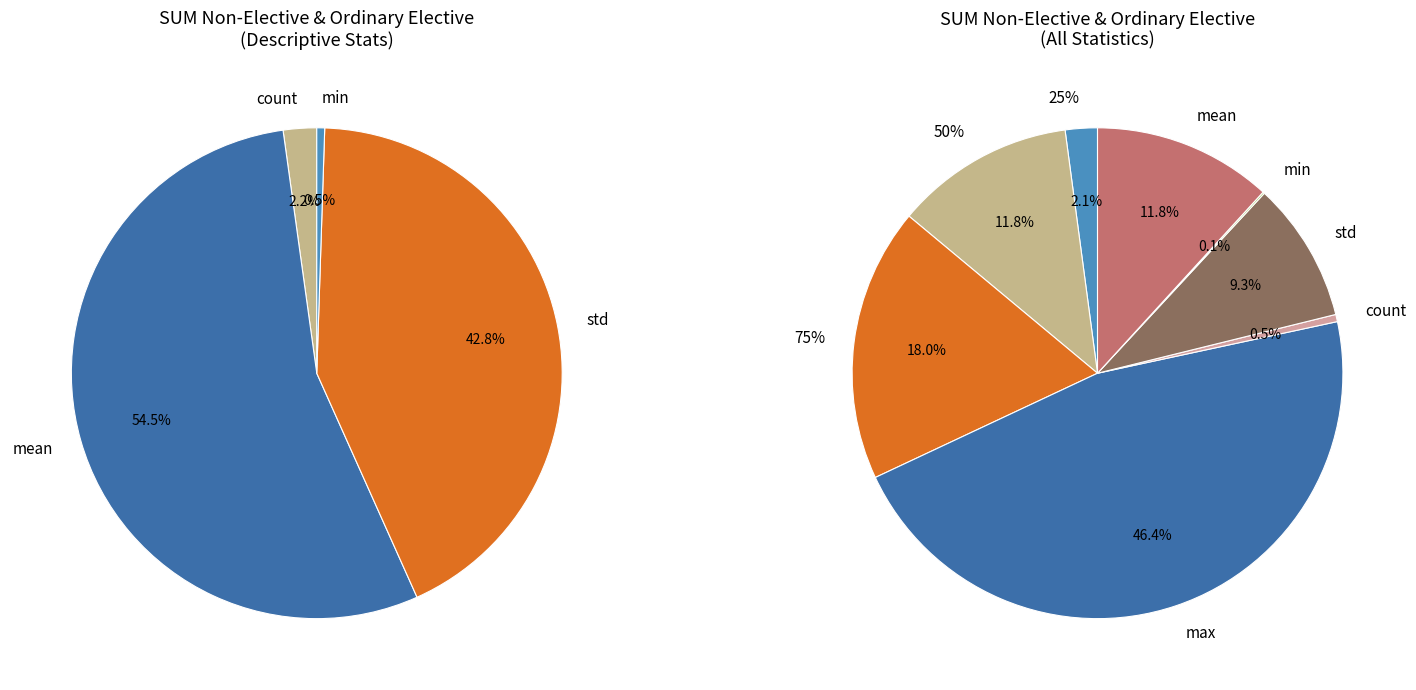

What is the largest slice in the pie chart?

max